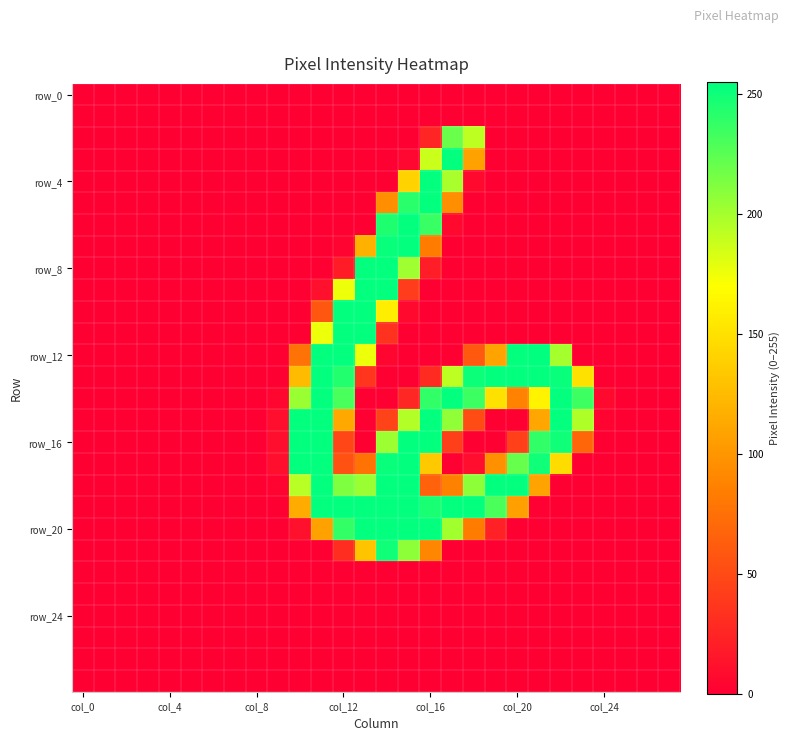

At which category is the sum across all series the highest?

15